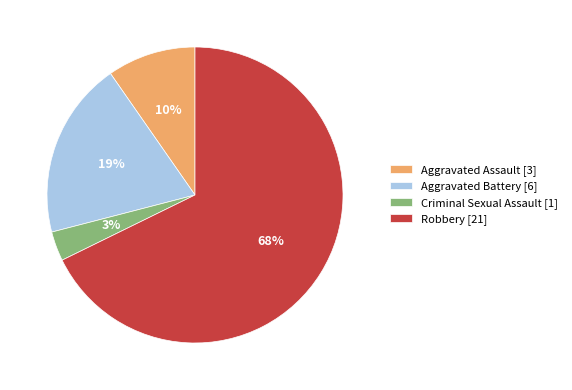

What is the largest slice in the pie chart?

Robbery